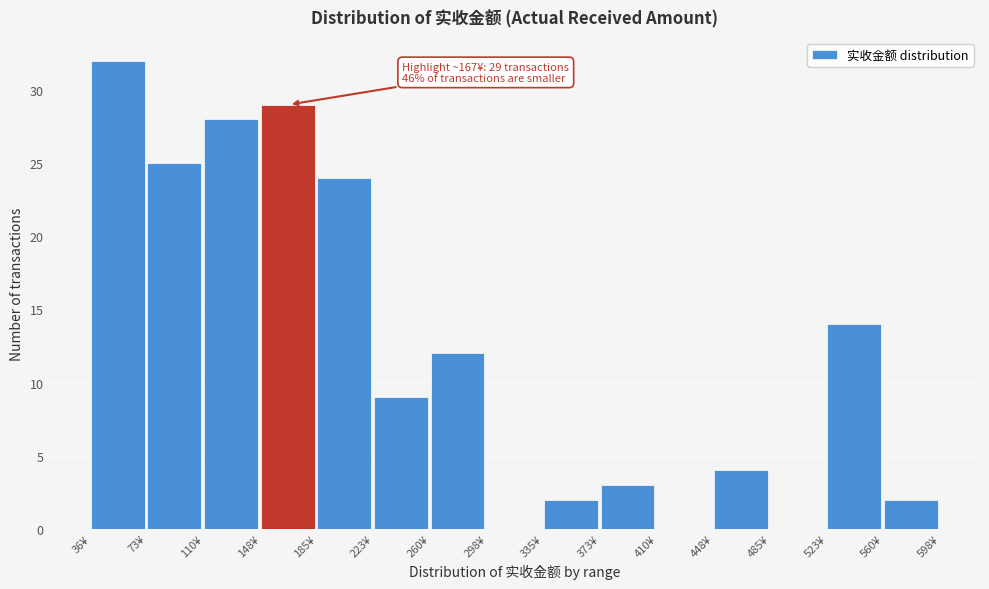

Which range on the x-axis has the tallest bar?

35 to 75